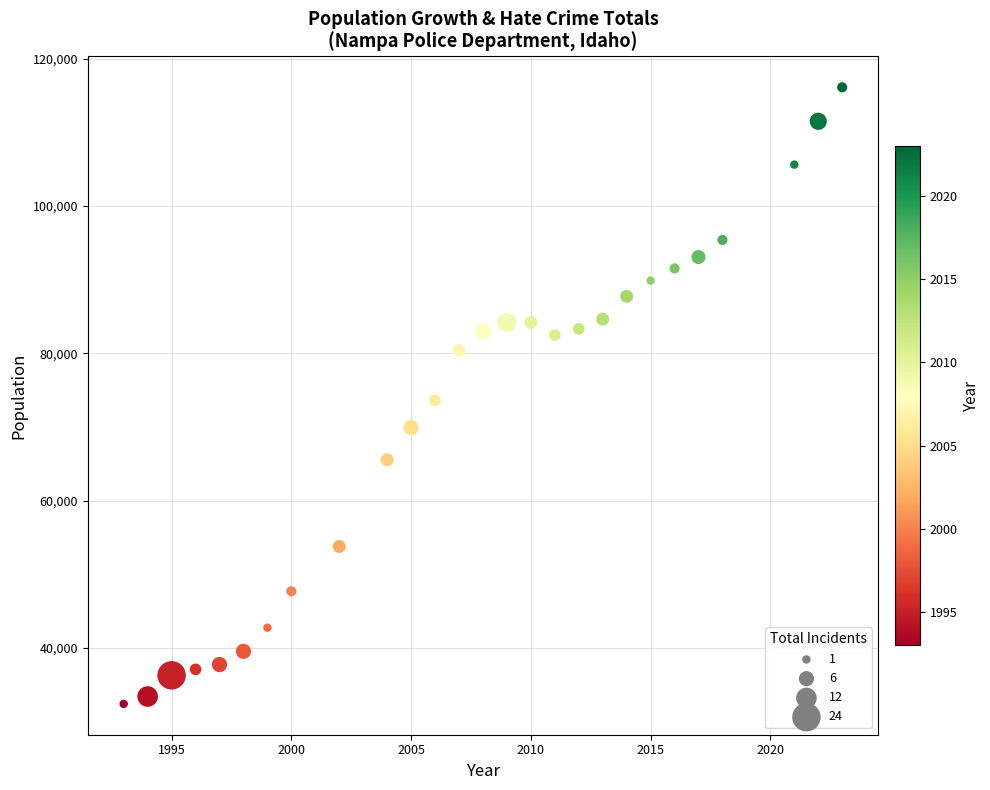

What is the range of X values (max minus min)?

30